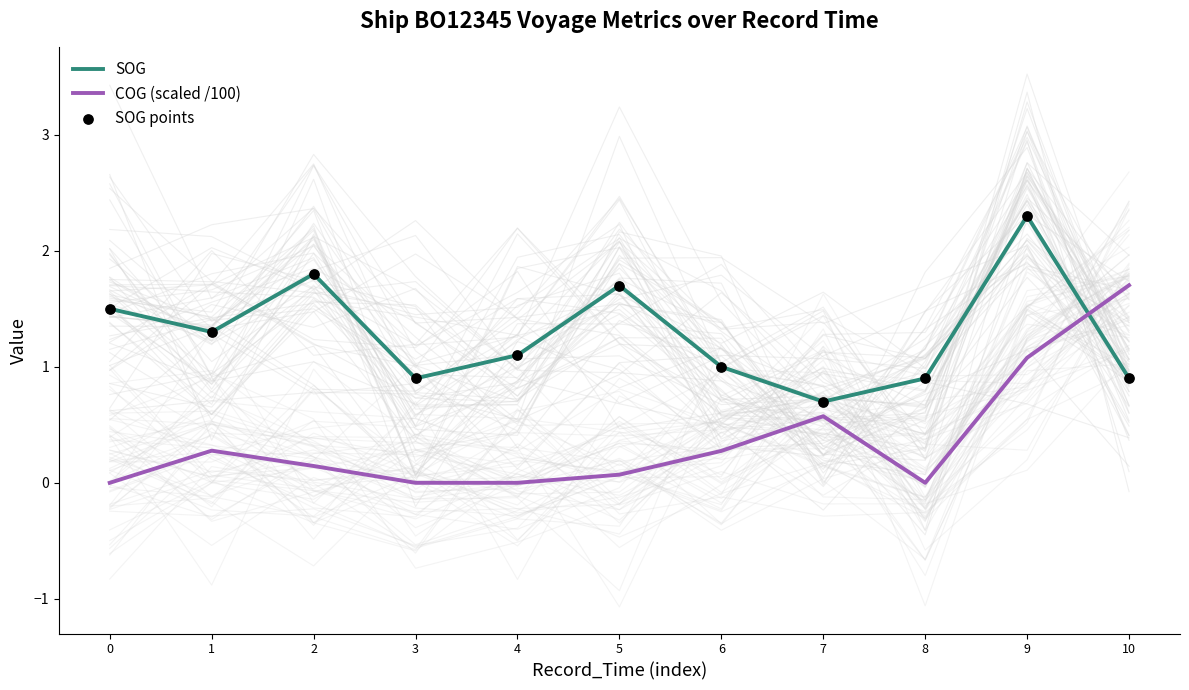

Which series contains the highest Y value?

SOG